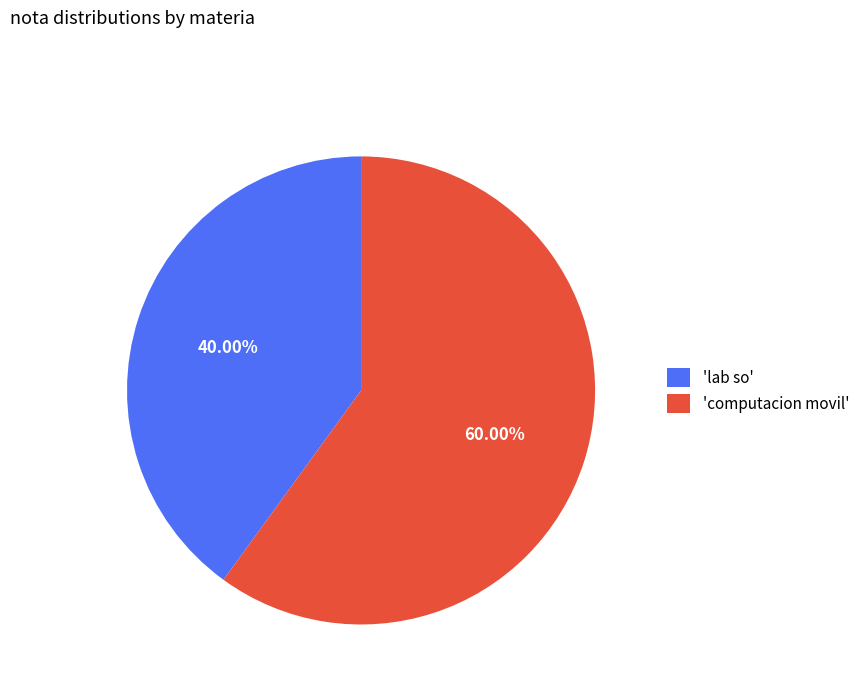

Which category has the biggest portion of the pie?

'computacion movil'